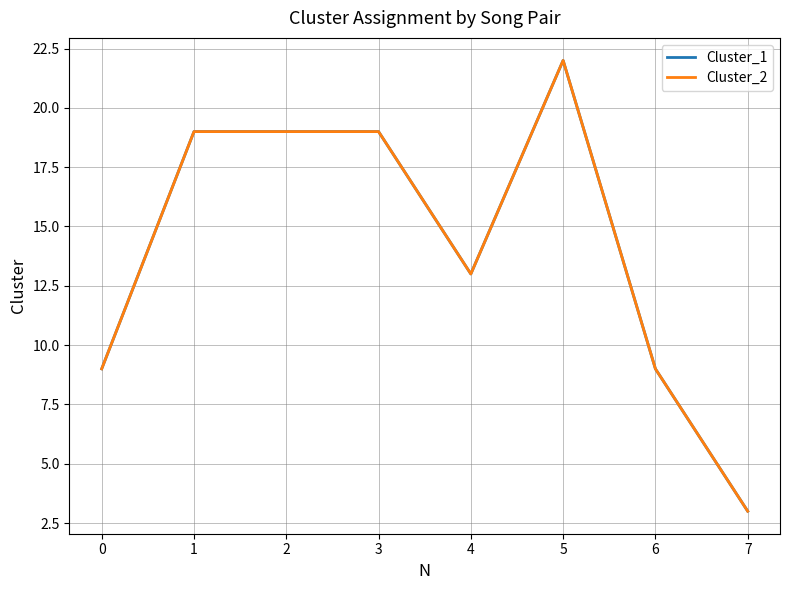

What is the sum of the Cluster_2 values at 4 and 3?

32